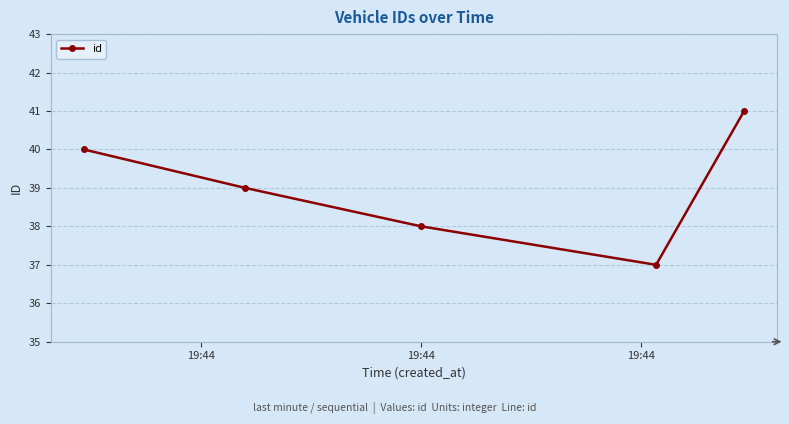

True or false: there are more than 1 points higher than both neighbors.

False